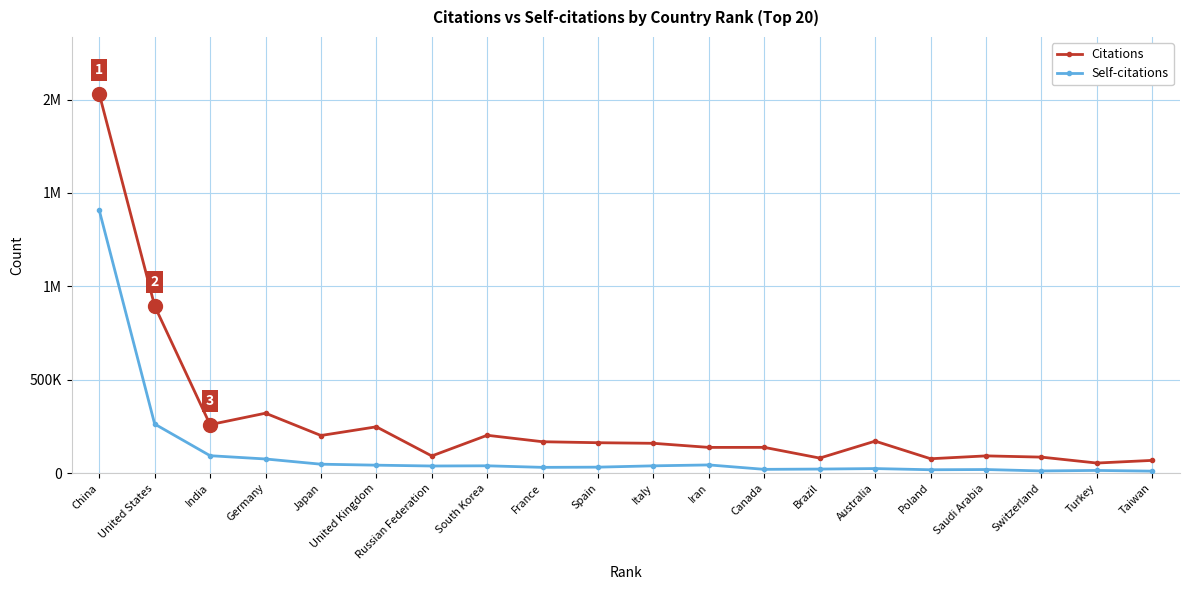

Is this an area chart (filled region under the line)?

No